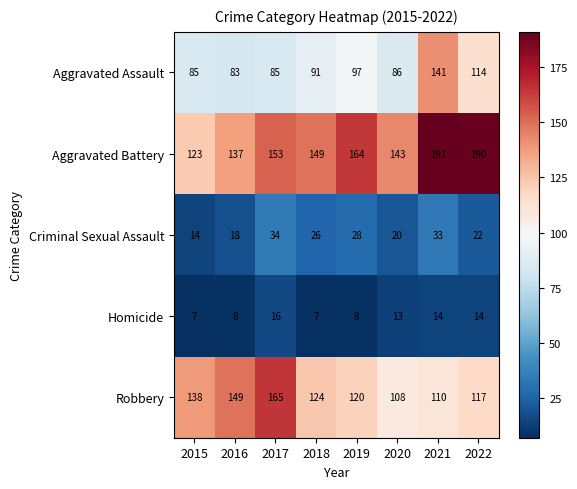

How many data points does each series have?

8